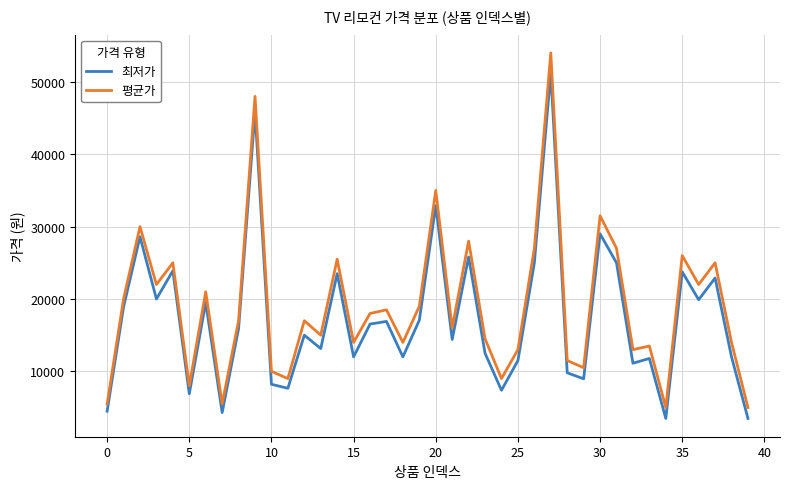

What is the difference between the maximum and minimum values in the 평균가 series?

49000